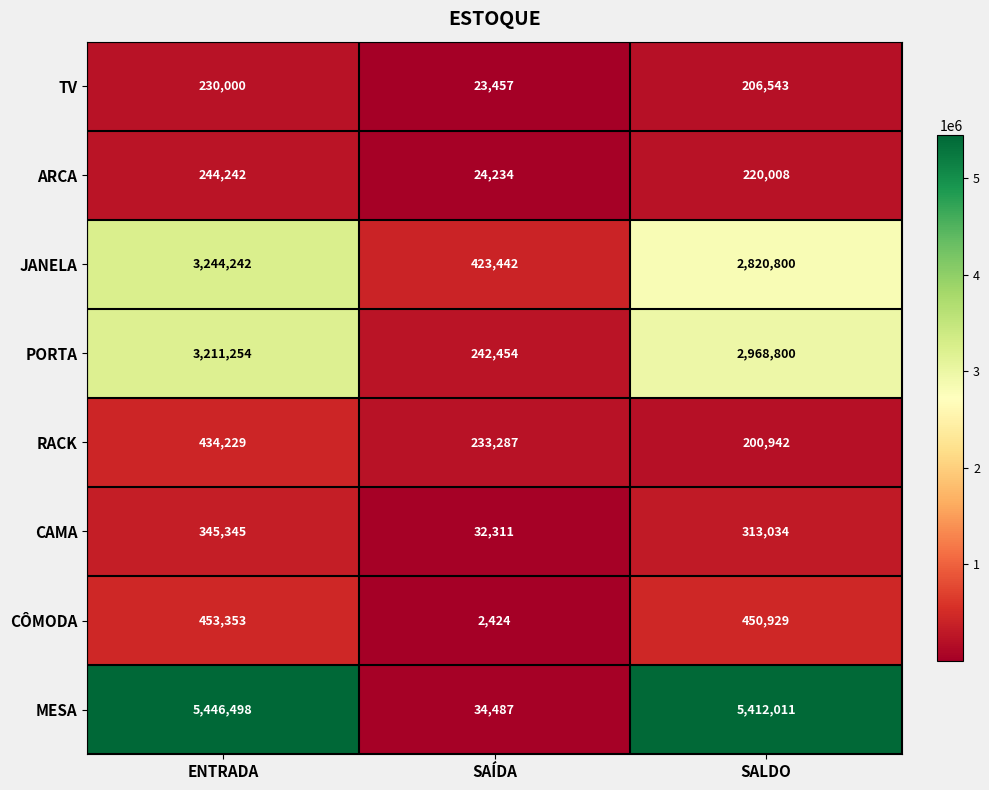

What is the difference between the PORTA values at ENTRADA and SAÍDA?

2968800